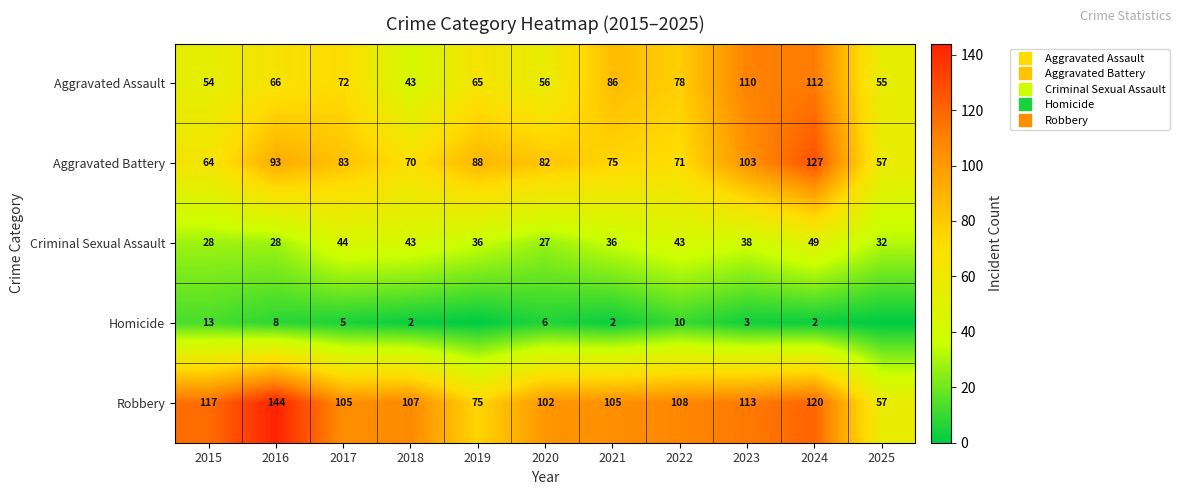

What is the difference between the second highest and minimum values in the Aggravated Assault series?

67